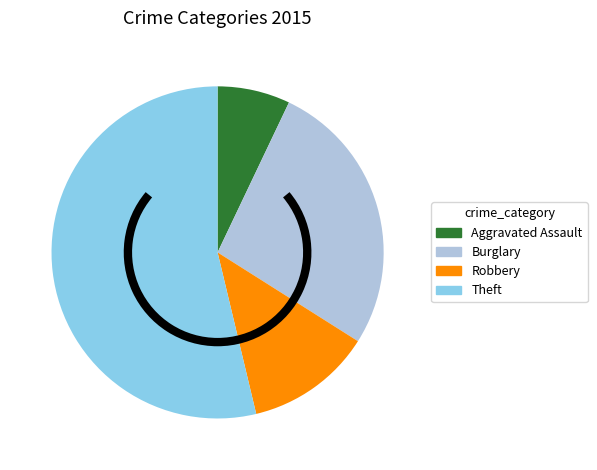

What is the smallest slice in the pie chart?

Aggravated Assault